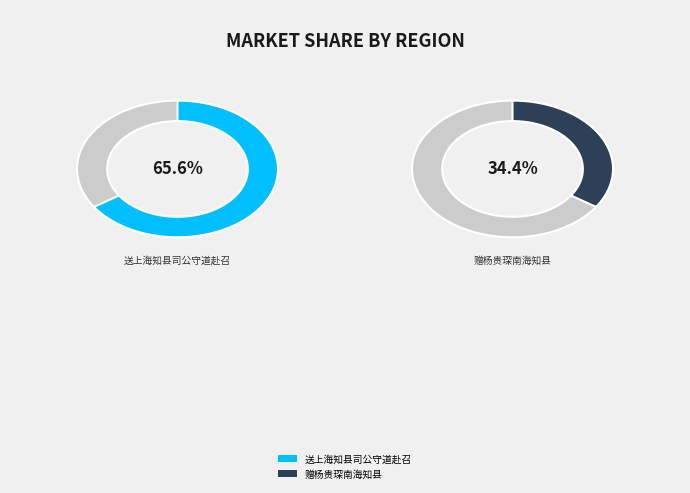

Rank the categories by value from highest to lowest.

送上海知县司公守道赴召, 赠杨贵琛南海知县